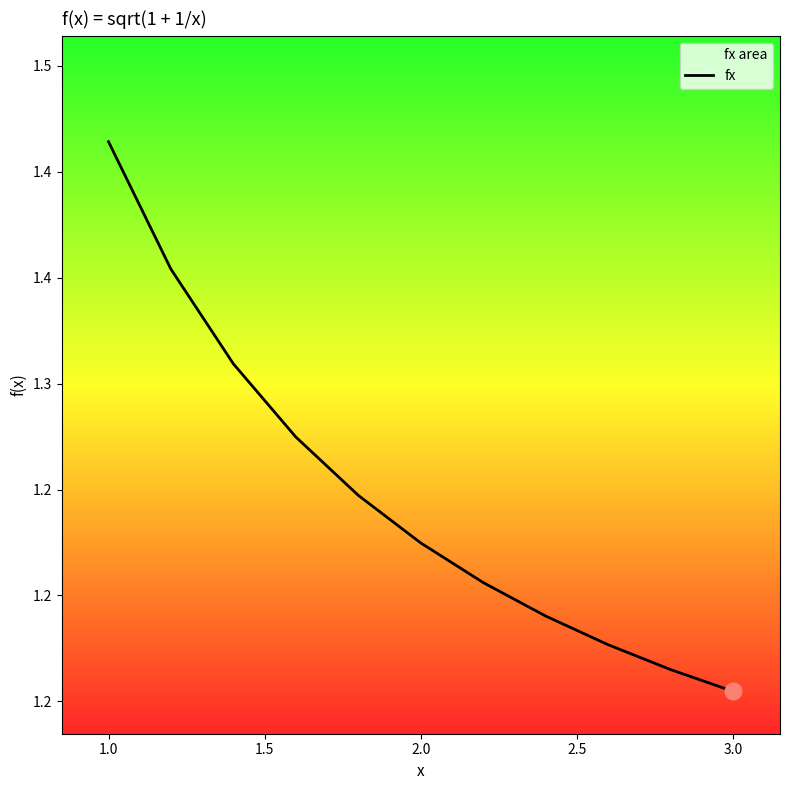

The chart shows a value of 0.4 at 2.5. True or false?

False